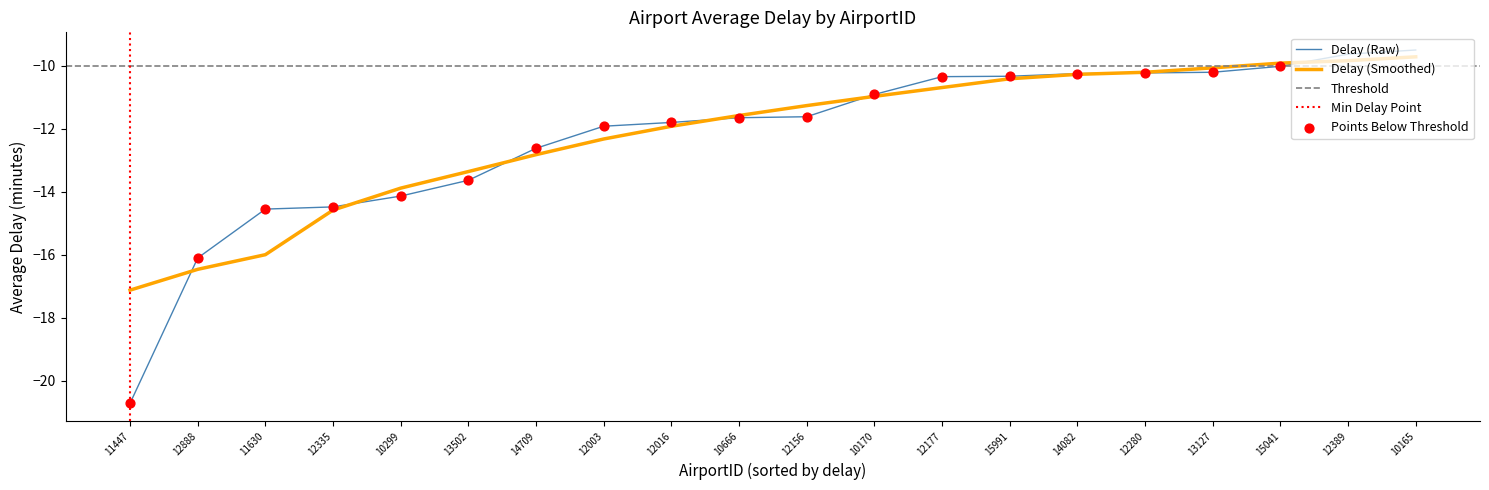

What is the change in value from 10299 to 10666?

+2.5